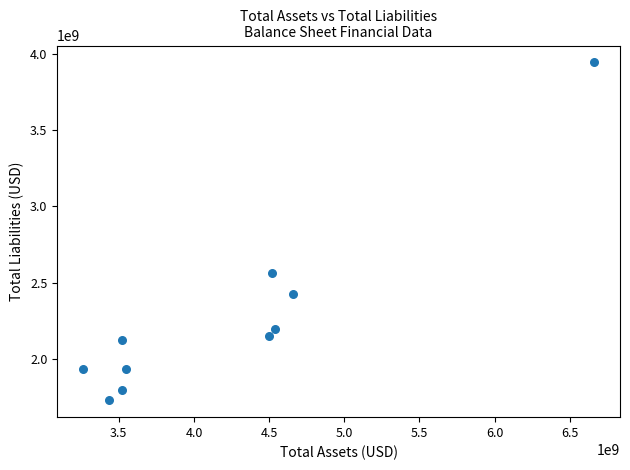

What is the average Y value?

2280270000